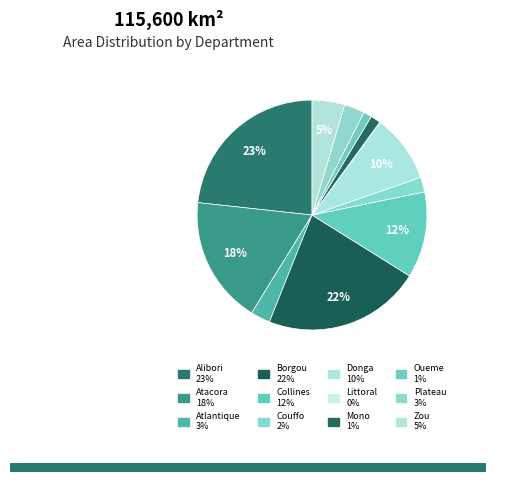

What percentage do Borgou and Collines together represent?

34.3%